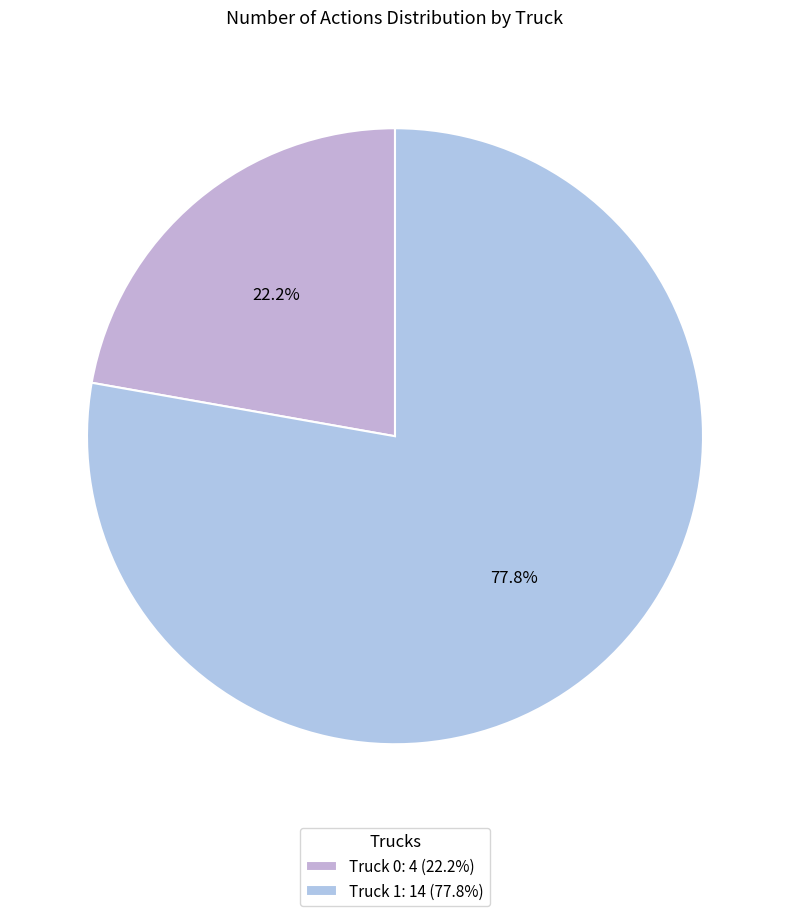

What percentage is the Truck 0 slice, to the nearest percent?

22%